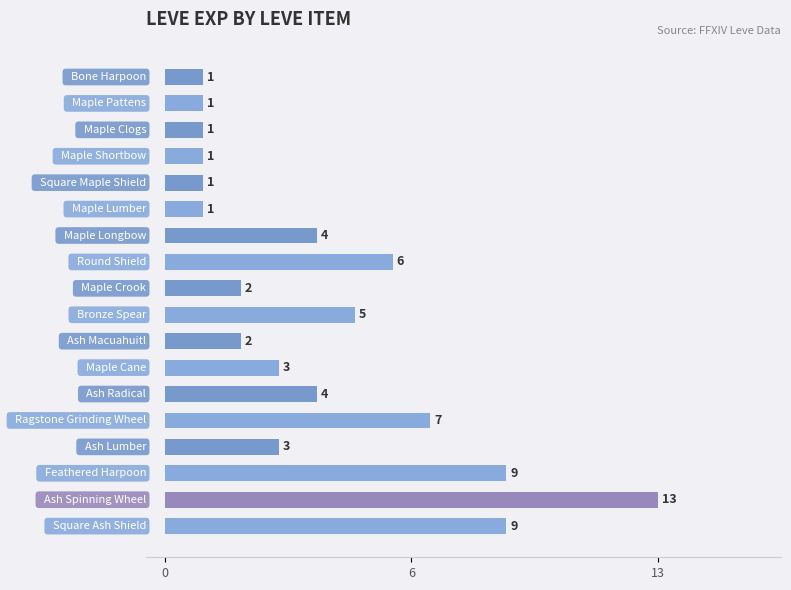

What is the smallest value displayed?

1